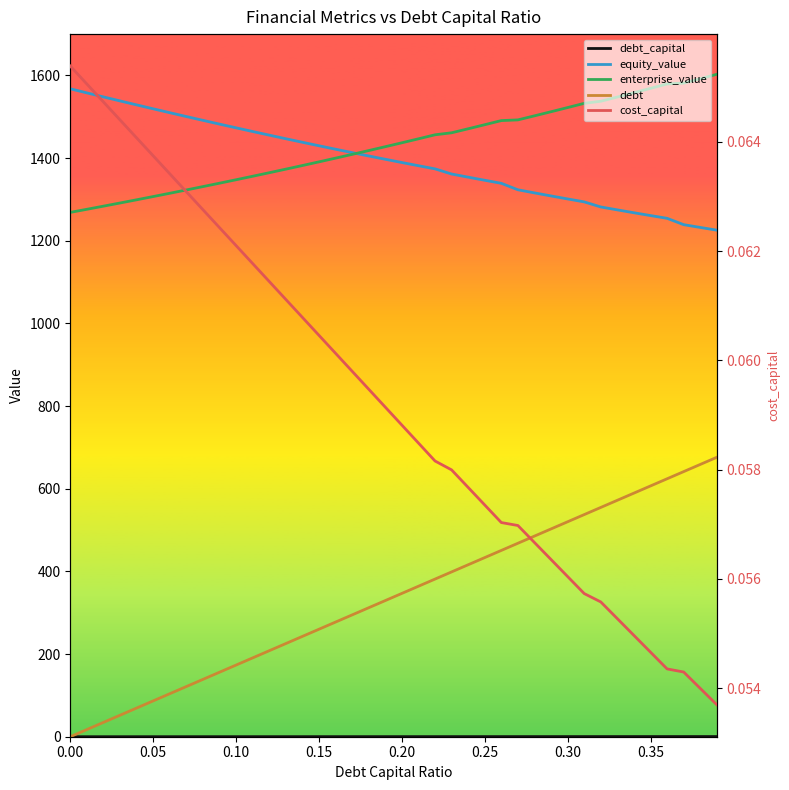

What is the maximum value shown in the chart?

1602.8